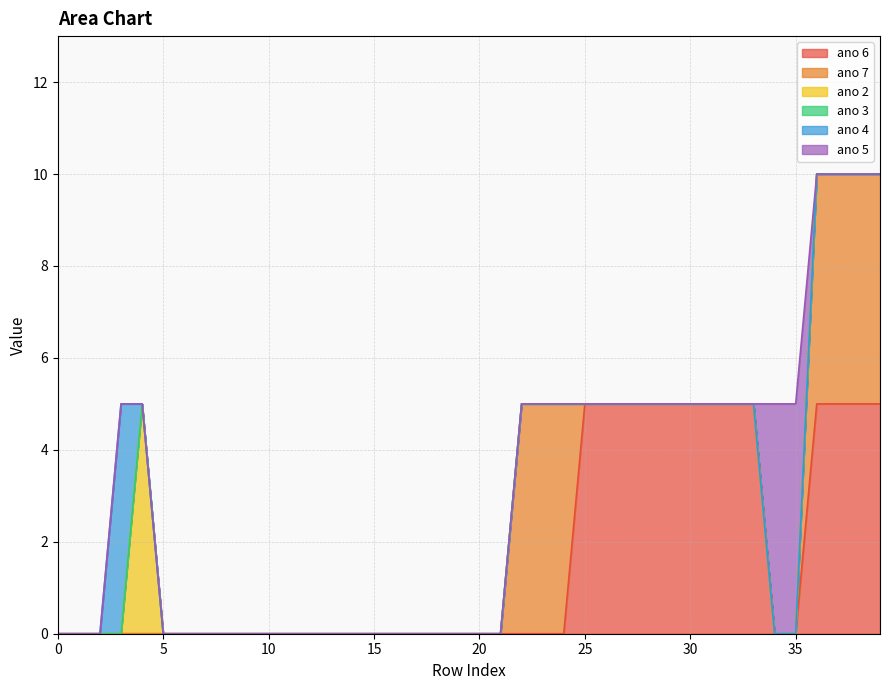

Is the value of ano 5 at 27 greater than the value of ano 7 at 32?

No